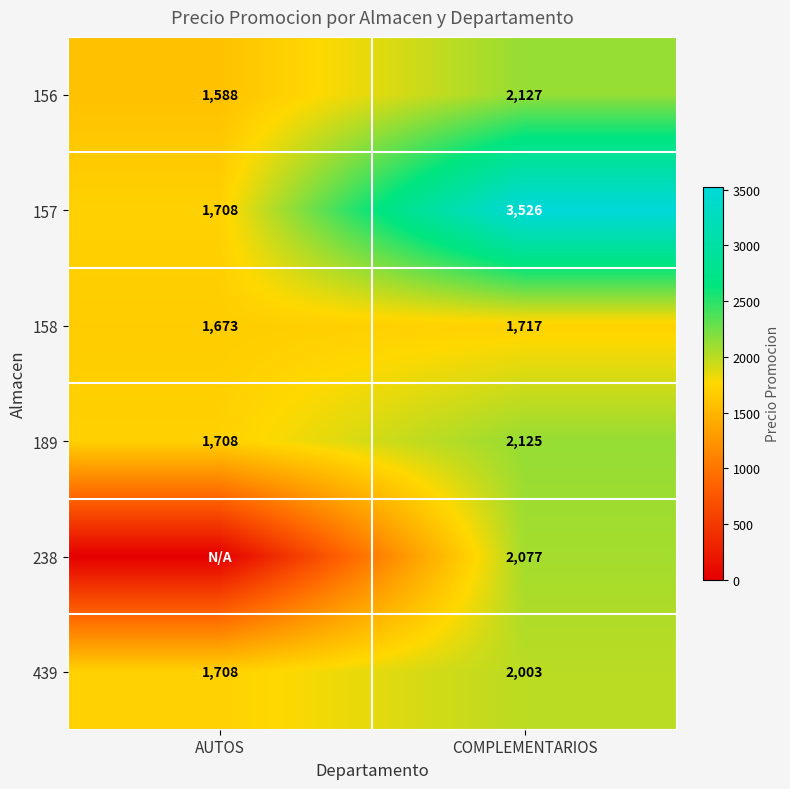

At which category is the sum across all series the highest?

COMPLEMENTARIOS